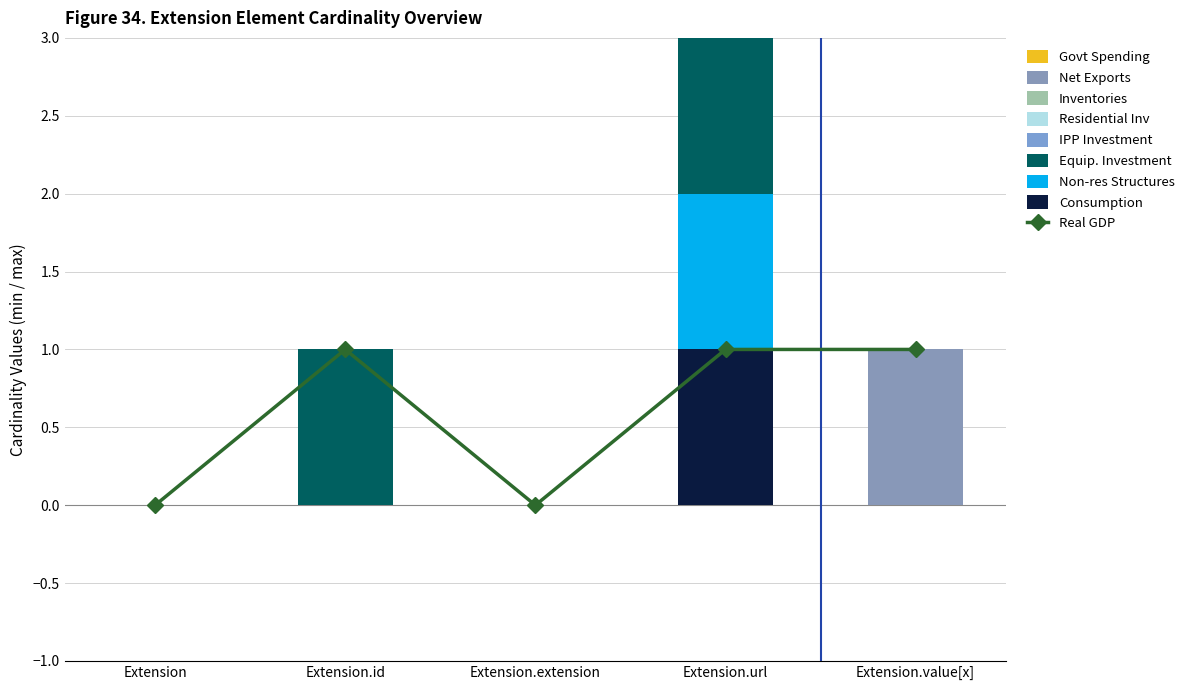

What is the label of the 1st bar from the right?

Extension.value[x]